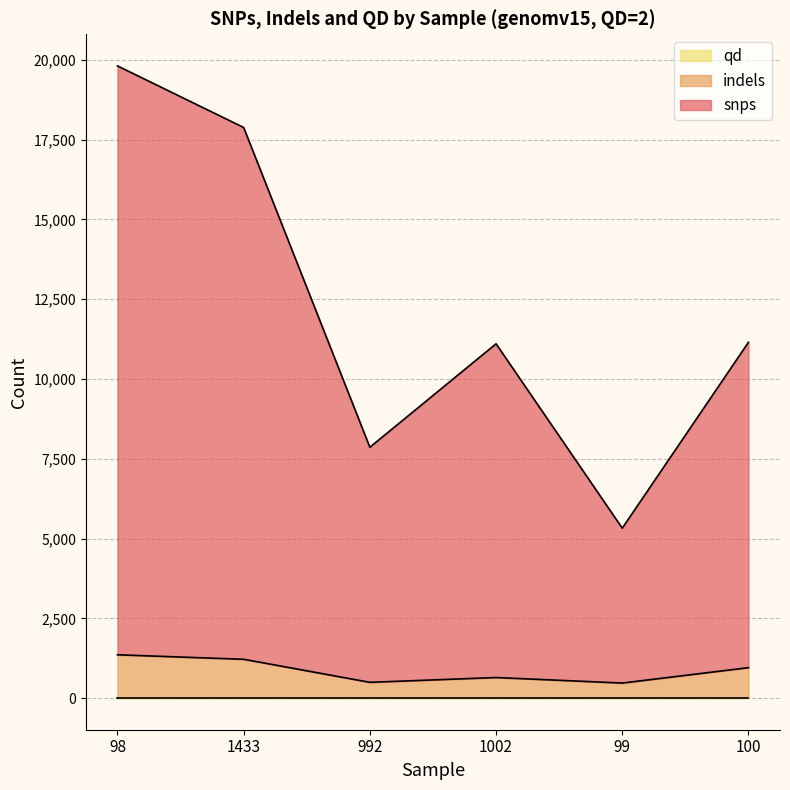

True or false: indels and snps intersect in this chart.

False